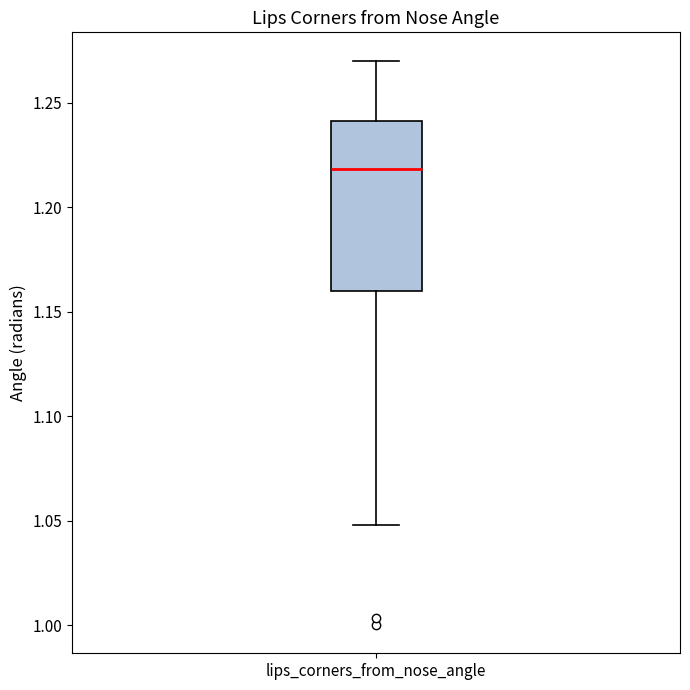

Transcribe this box plot: give where the median line is, the range the box spans, and where the two whiskers end, as read against the y-axis. The values are not printed on the chart, so give them approximately, as read against the axis.

median 1.22, box 1.16 to 1.24, whiskers 1.05 to 1.27